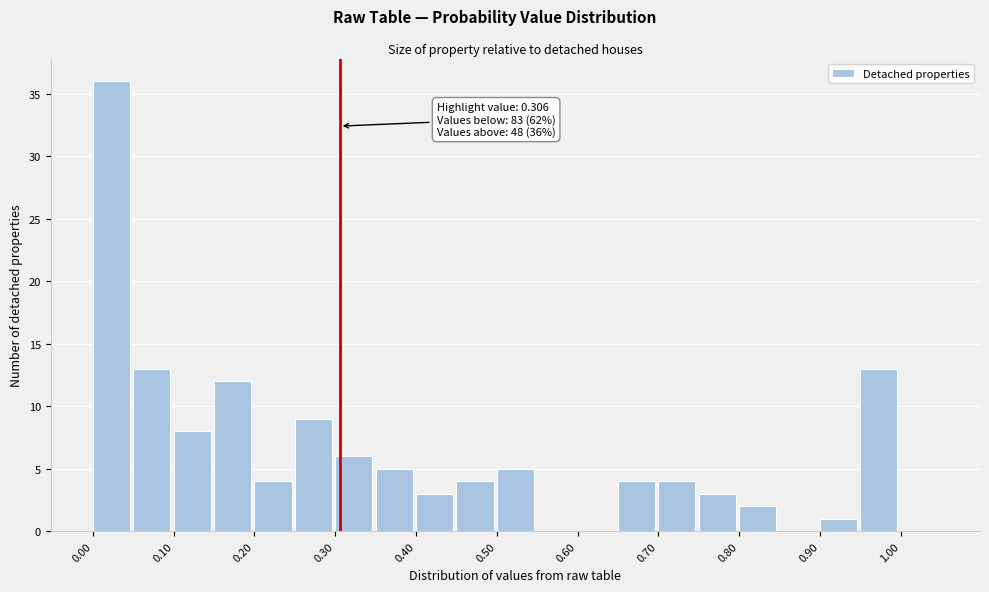

Which range on the x-axis has the tallest bar?

0.00 to 0.05